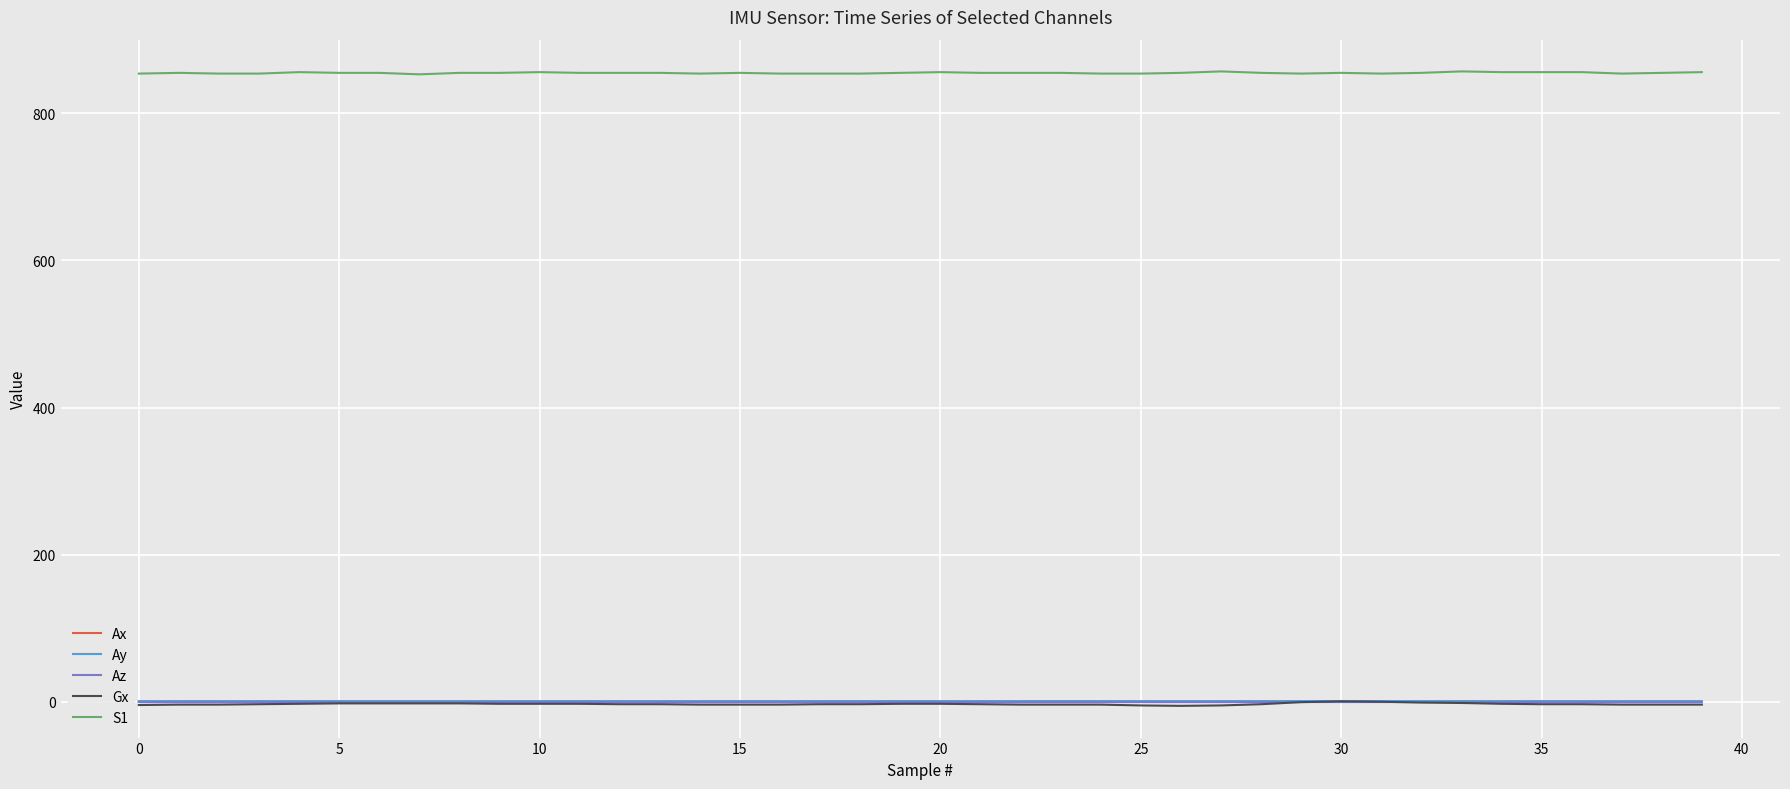

True or false: Ay has more than 1 points higher than both neighbors.

True